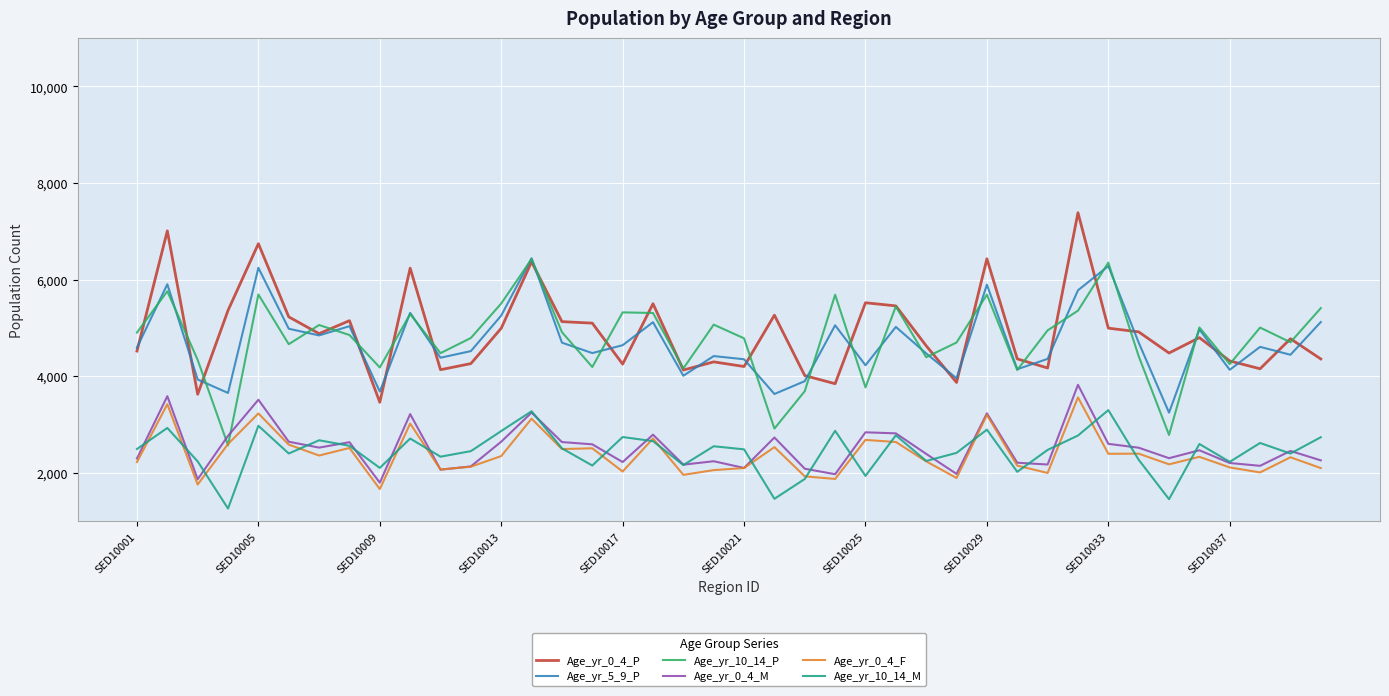

True or false: Age_yr_5_9_P and Age_yr_0_4_F cross at least once.

False